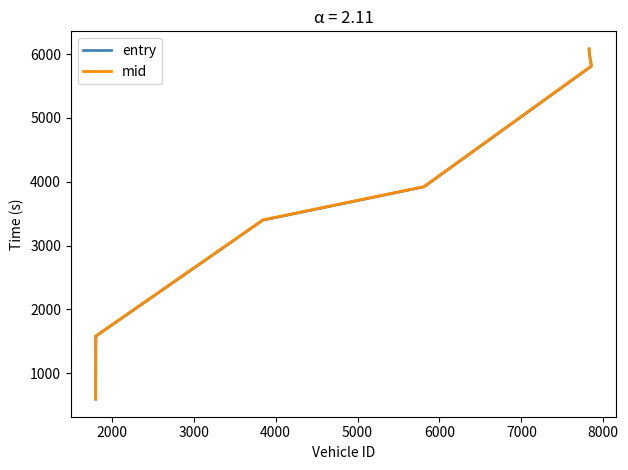

Does the chart display data point markers on the line(s)?

No